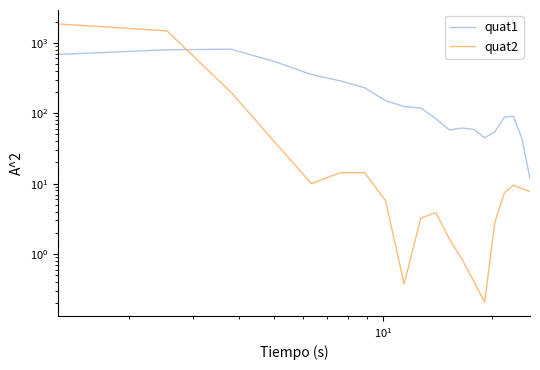

What is the minimum value for quat2?

0.2